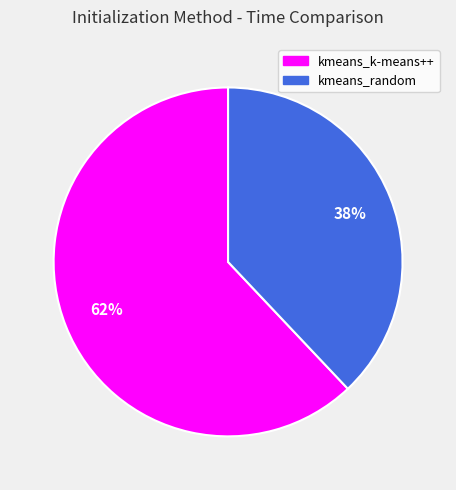

To the nearest percent, what is the difference between the kmeans_random and kmeans_k-means++ slice percentages?

24%